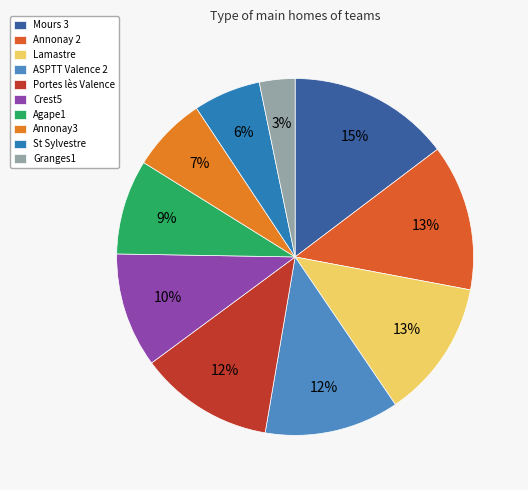

Which has a higher value, Mours 3 or Annonay3?

Mours 3